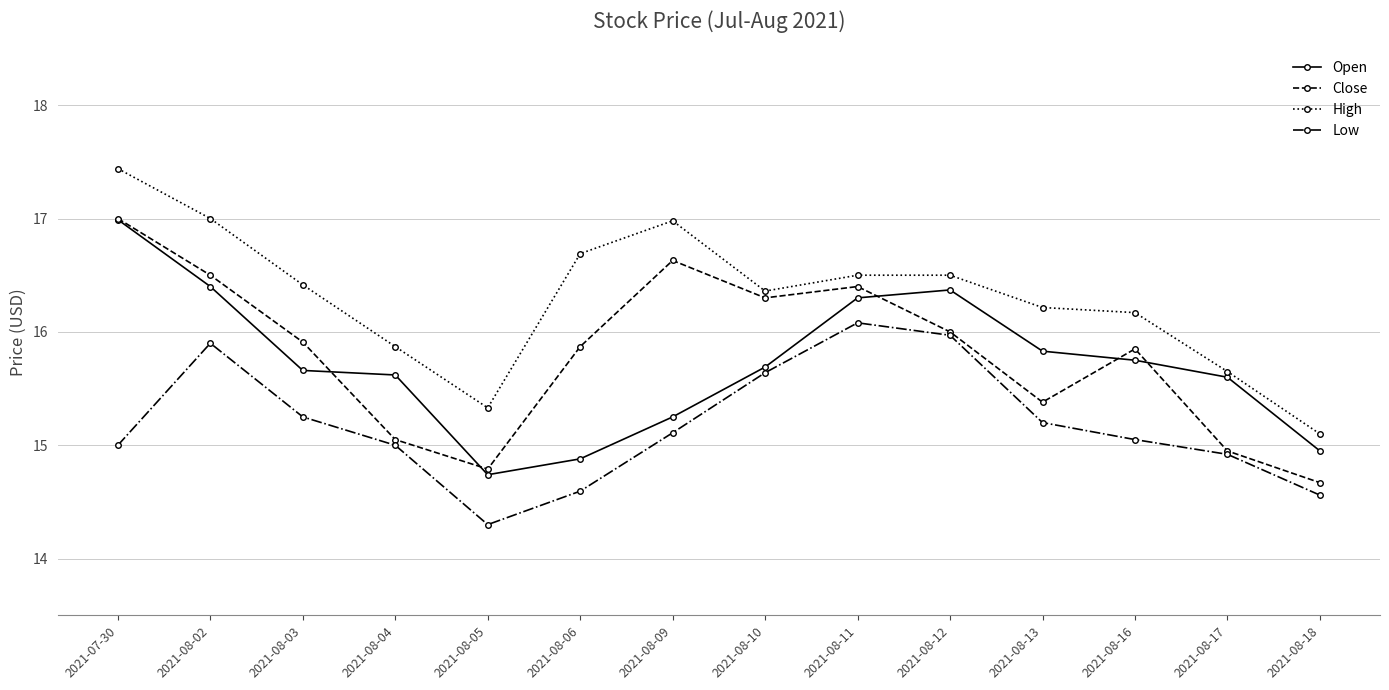

What is the value of the Open point at the 9th from the left?

16.3